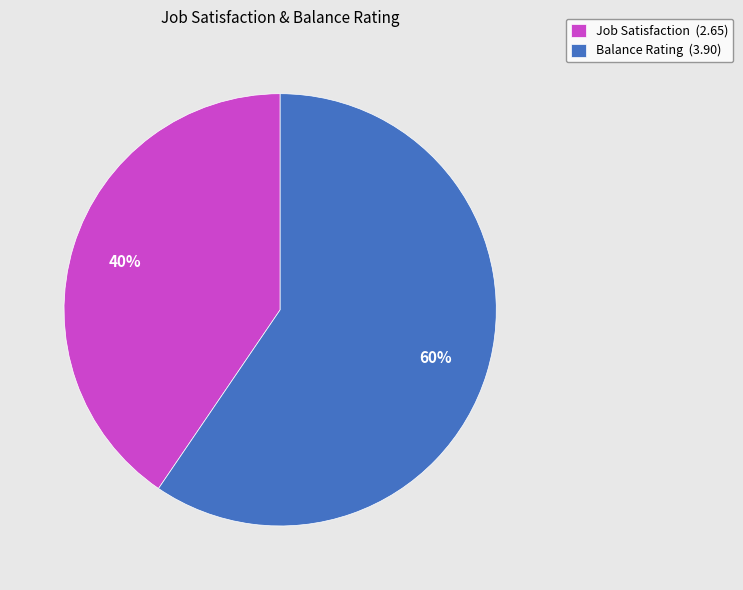

Is there any slice that represents more than half of the pie?

Yes